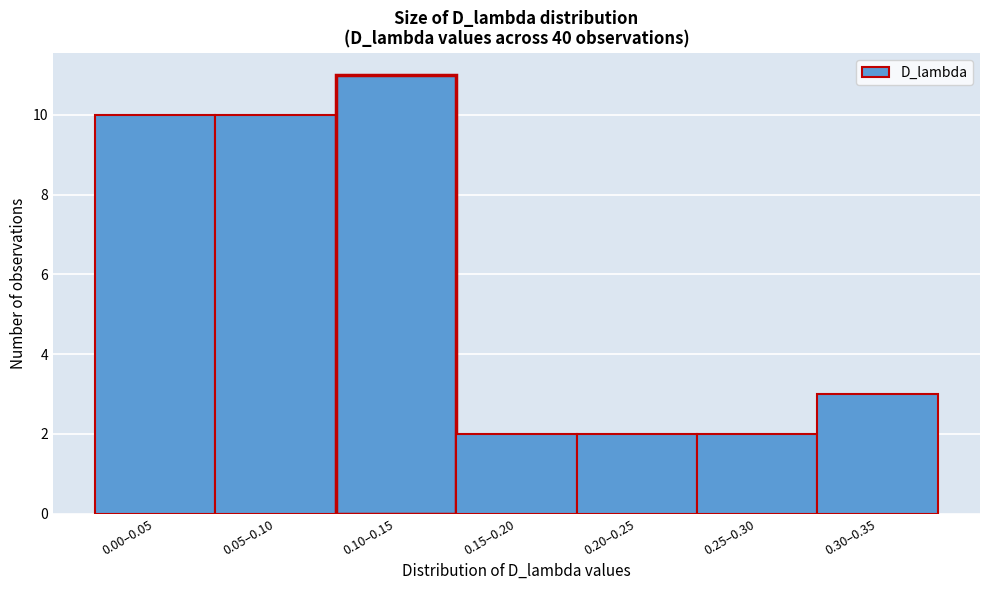

Reading left to right, transcribe all the data shown in this chart.

0.00–0.05=10	0.05–0.10=10	0.10–0.15=11	0.15–0.20=2	0.20–0.25=2	0.25–0.30=2	0.30–0.35=3